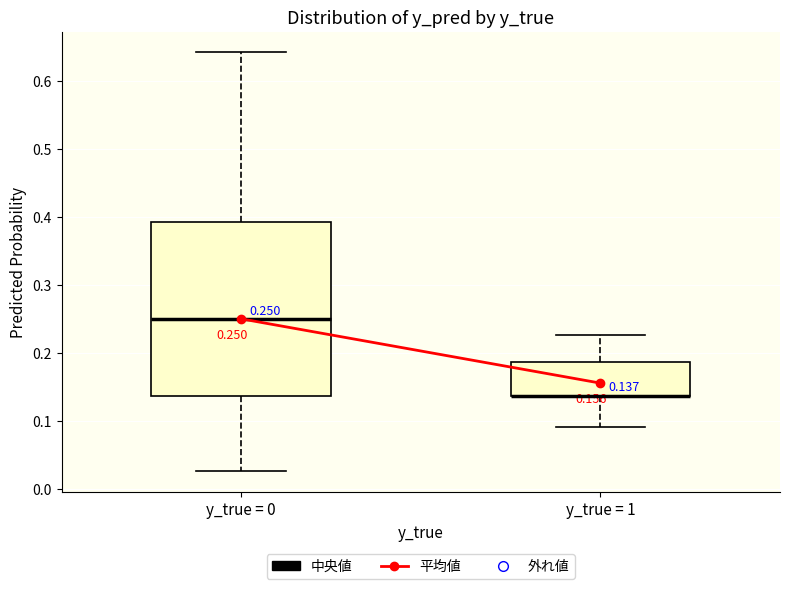

Which box is the tallest, from its lower edge to its upper edge?

y_true = 0